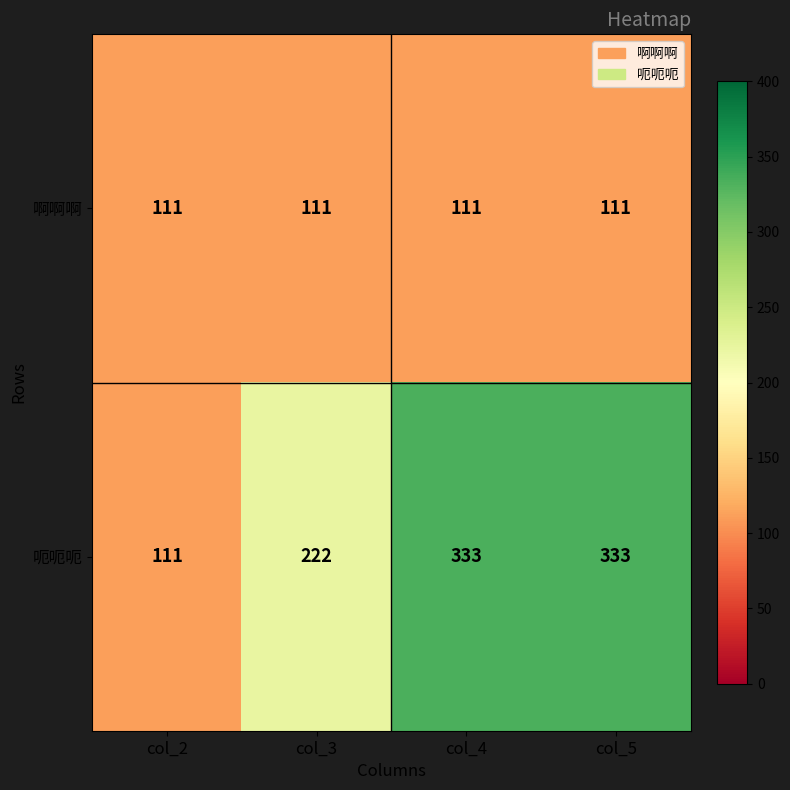

Is it true that 呃呃呃 equals 182 at col_2?

False